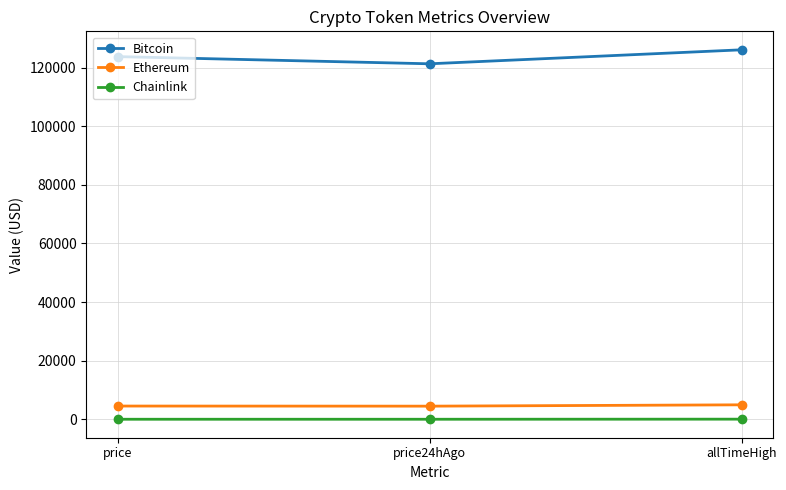

Is it true that Bitcoin equals 158168.4 at price24hAgo?

False